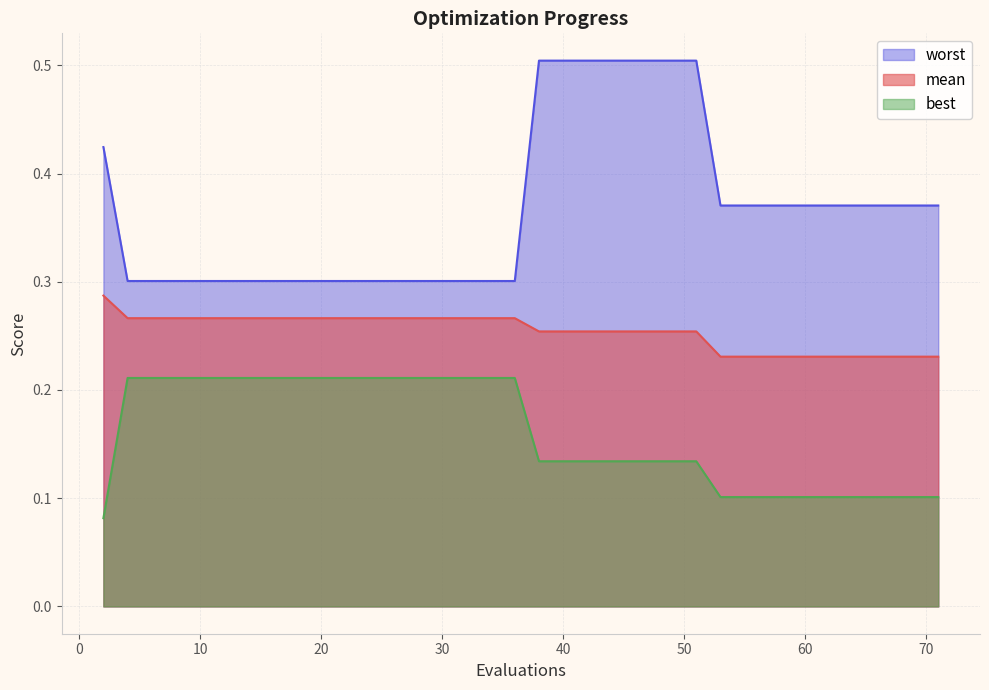

Where is worst nearest to the value 0?

4